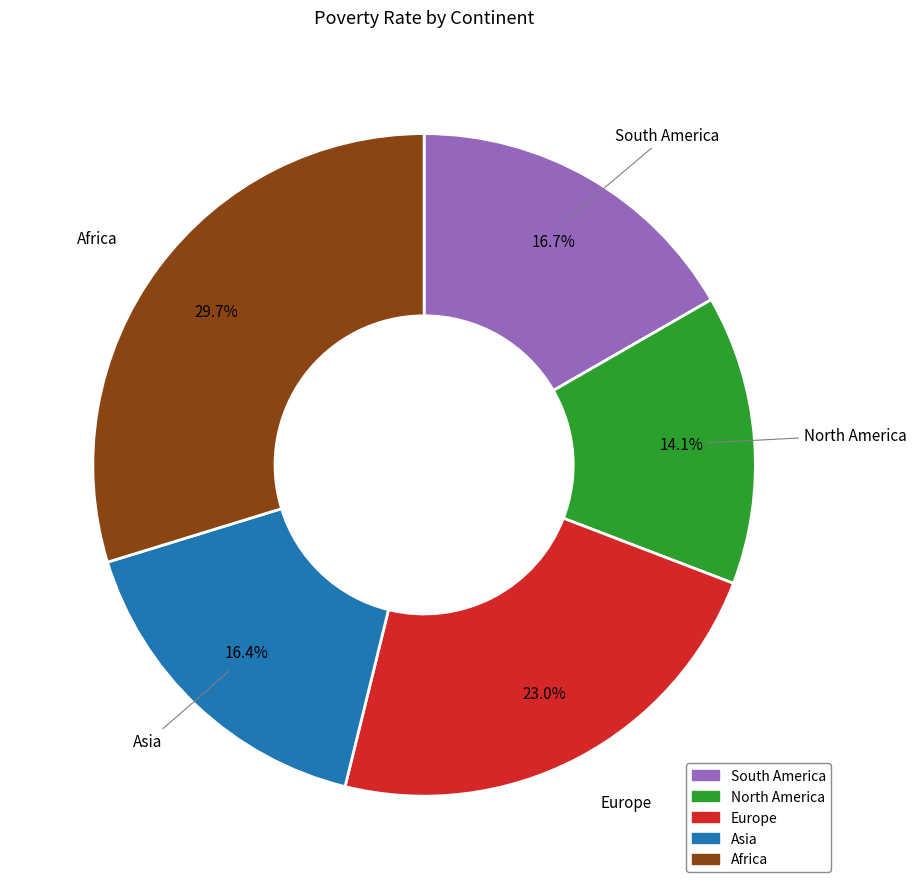

To the nearest percent, what is the difference between the largest and smallest slice percentages?

16%